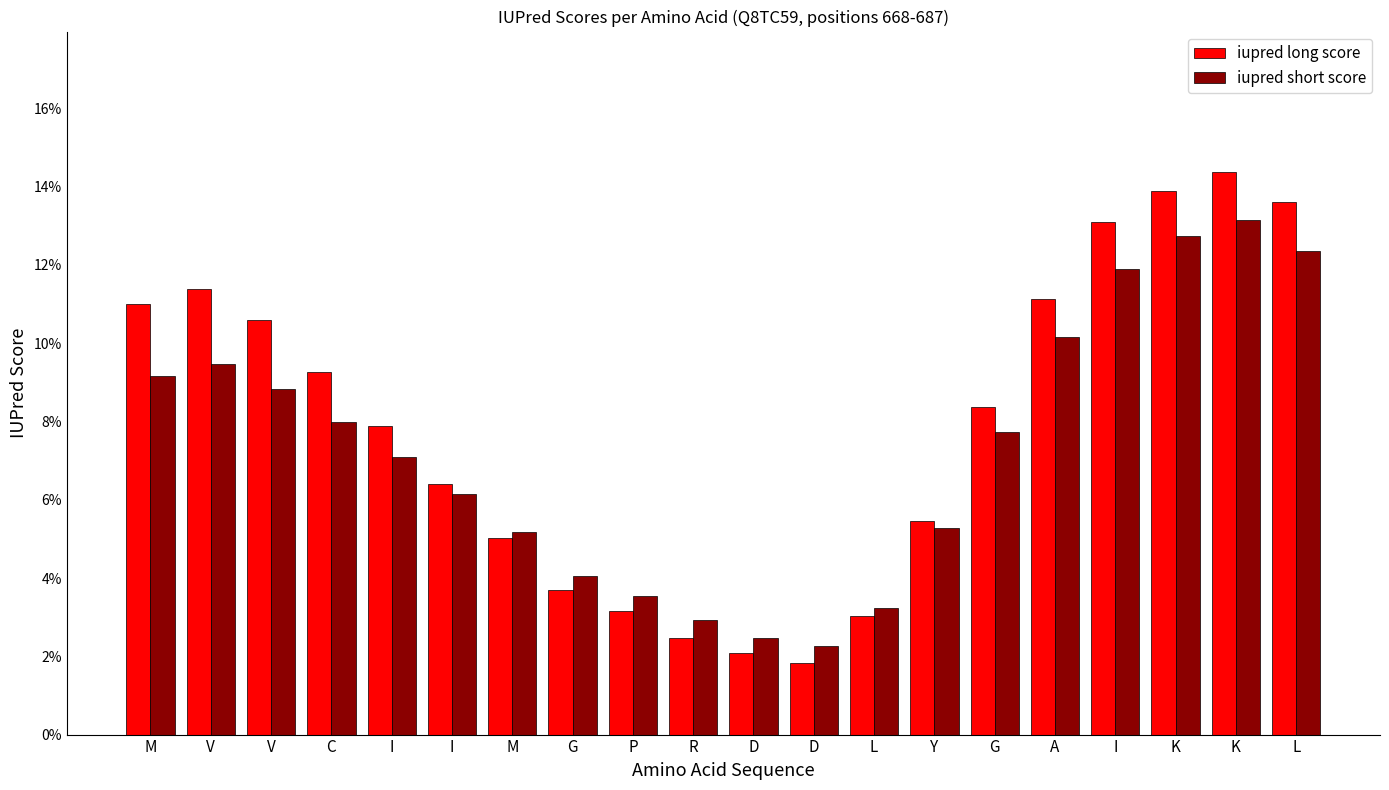

What are all the series names shown in the legend?

iupred long score, iupred short score